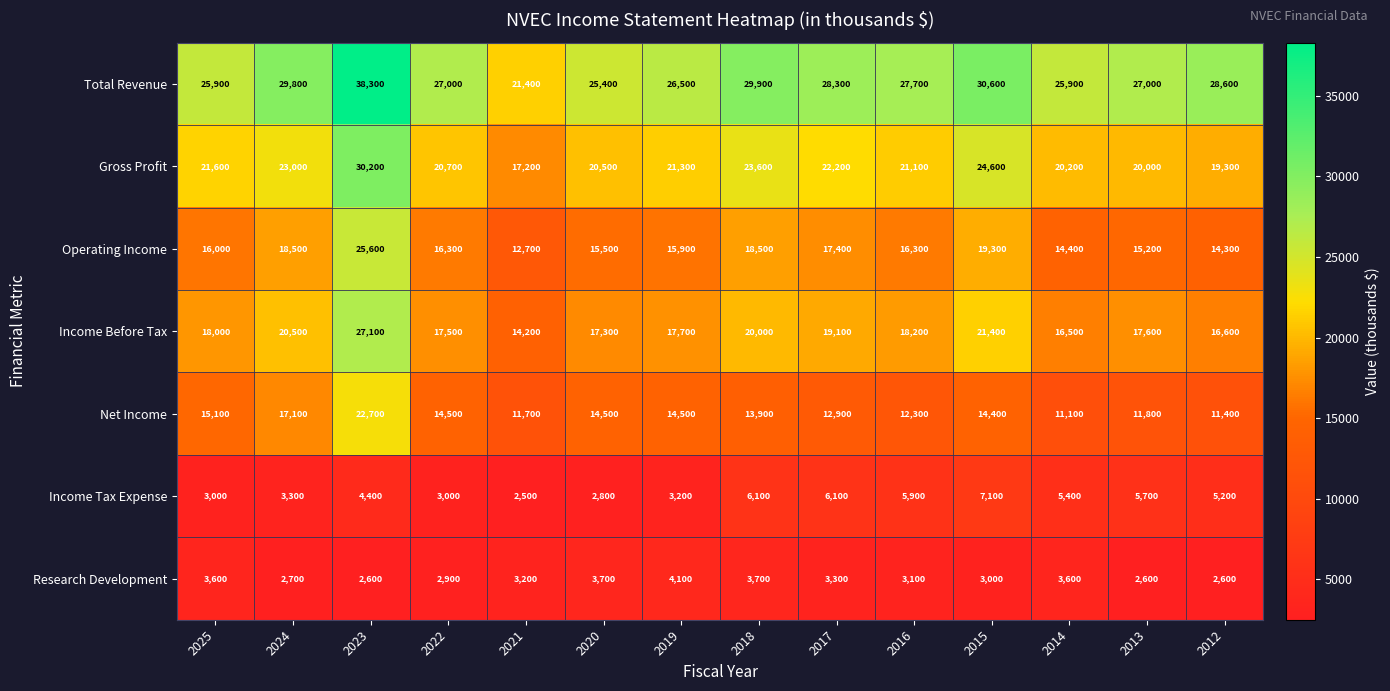

Where is Total Revenue nearest to the value 29850?

2024